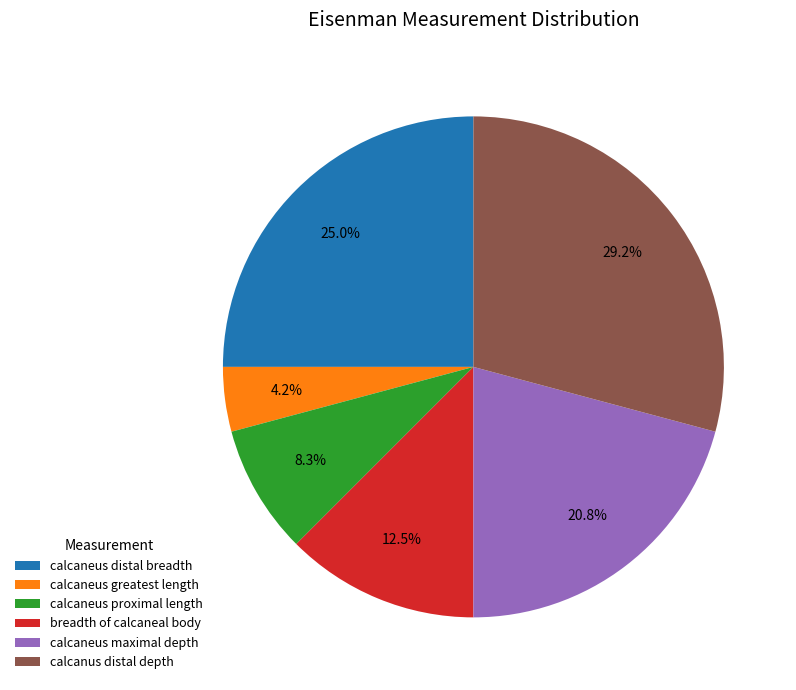

Which has a higher value, calcanus distal depth or calcaneus proximal length?

calcanus distal depth